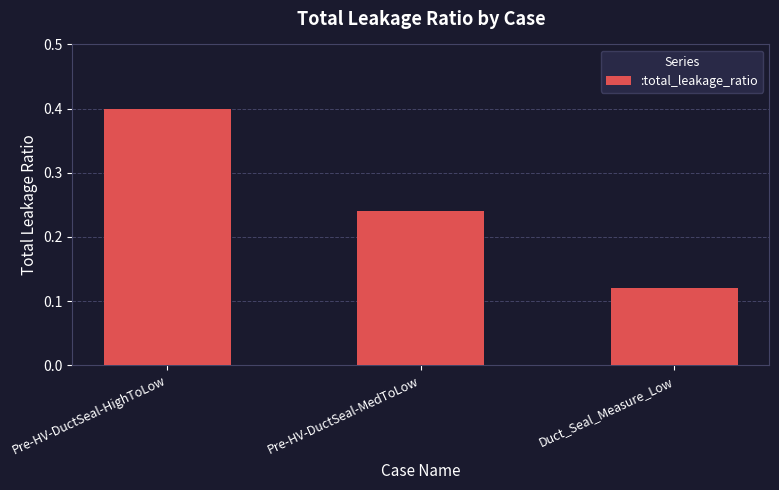

How many categories are shown in the chart?

3